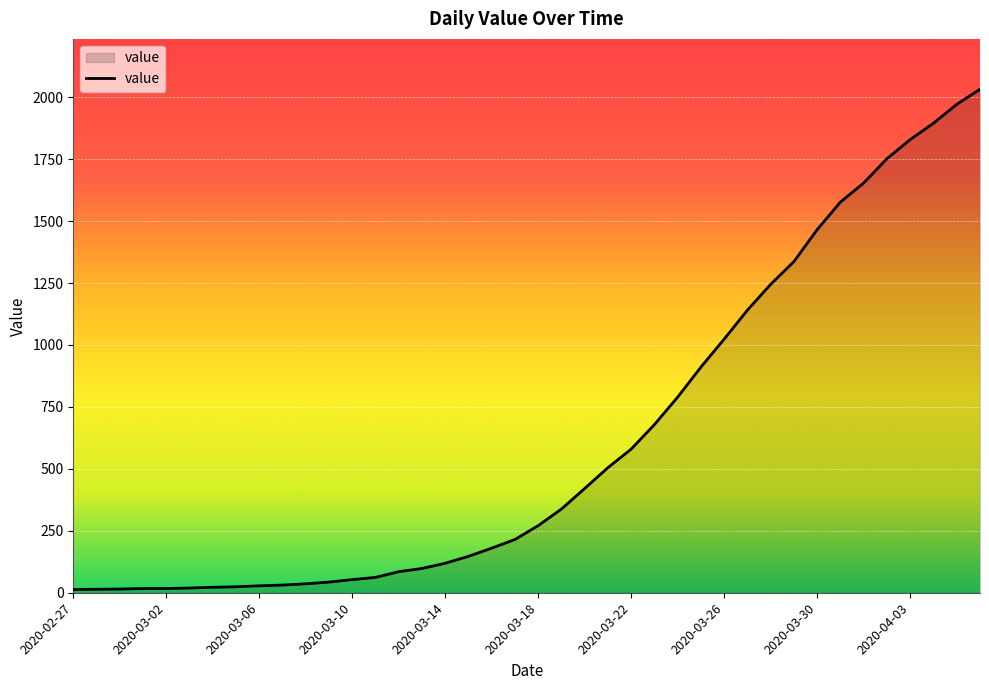

What is the difference between the maximum and minimum values?

2019